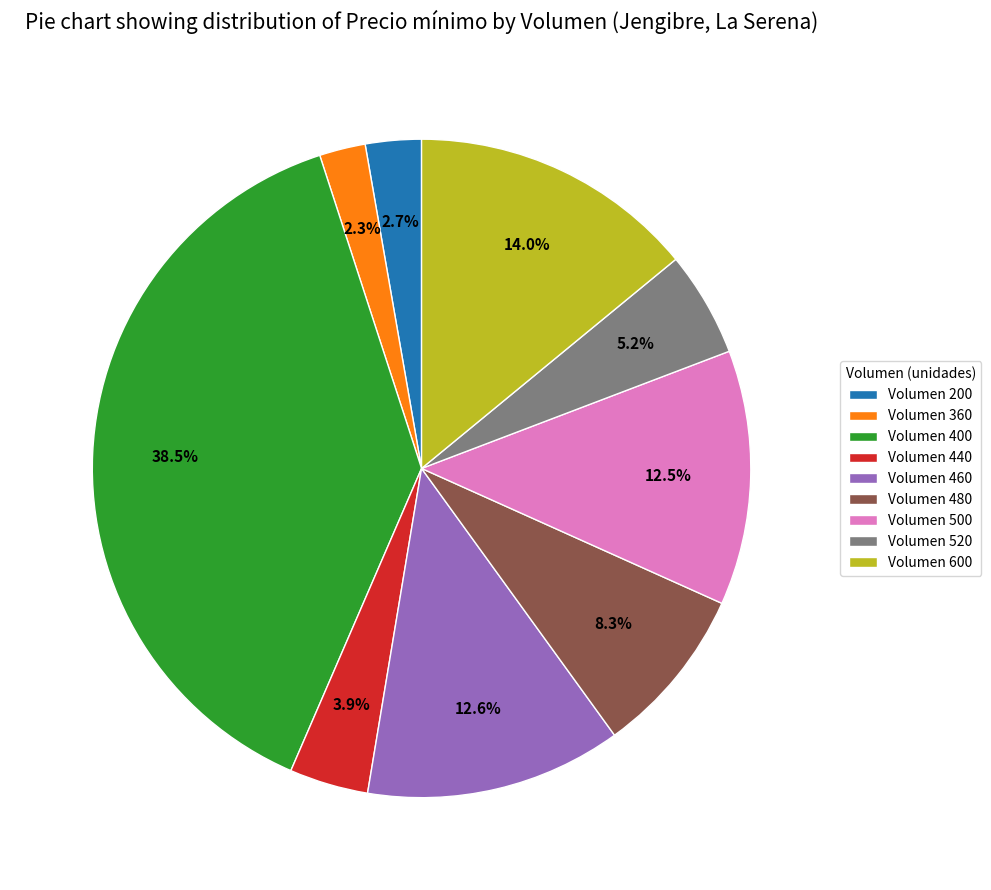

Does any single category account for the majority?

No